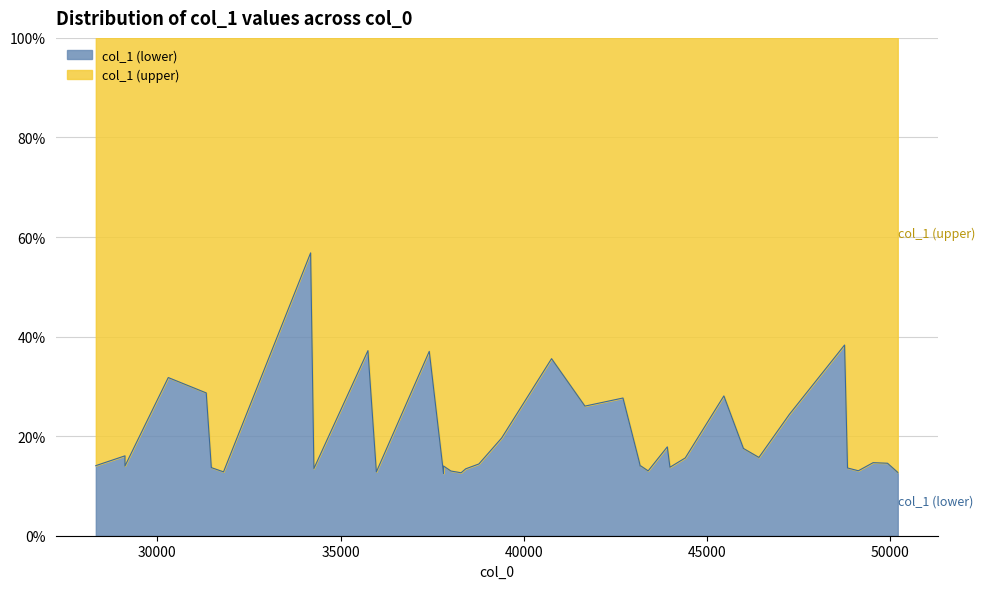

Approximately how many times larger is the value at 48764.9 compared to 43996.5?

2.8